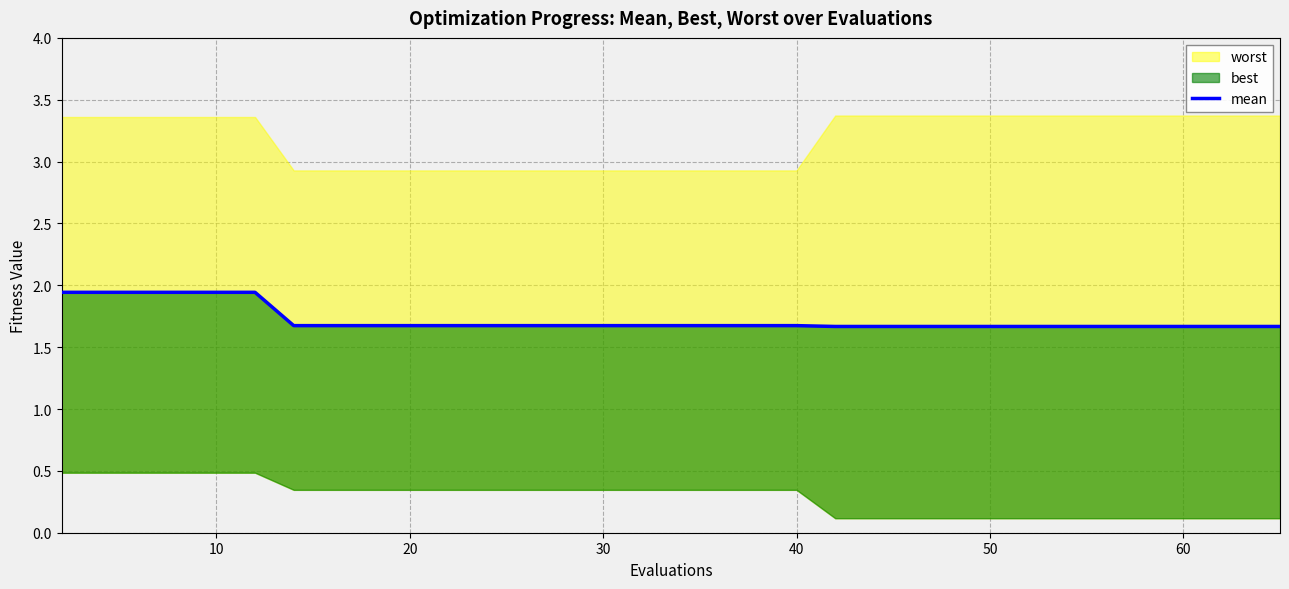

What is the average value?

1.7